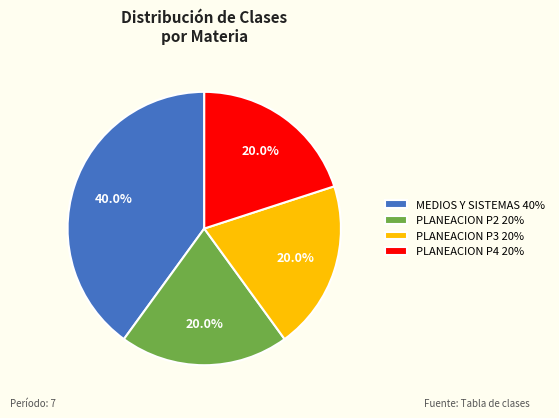

Does any single category account for the majority?

No